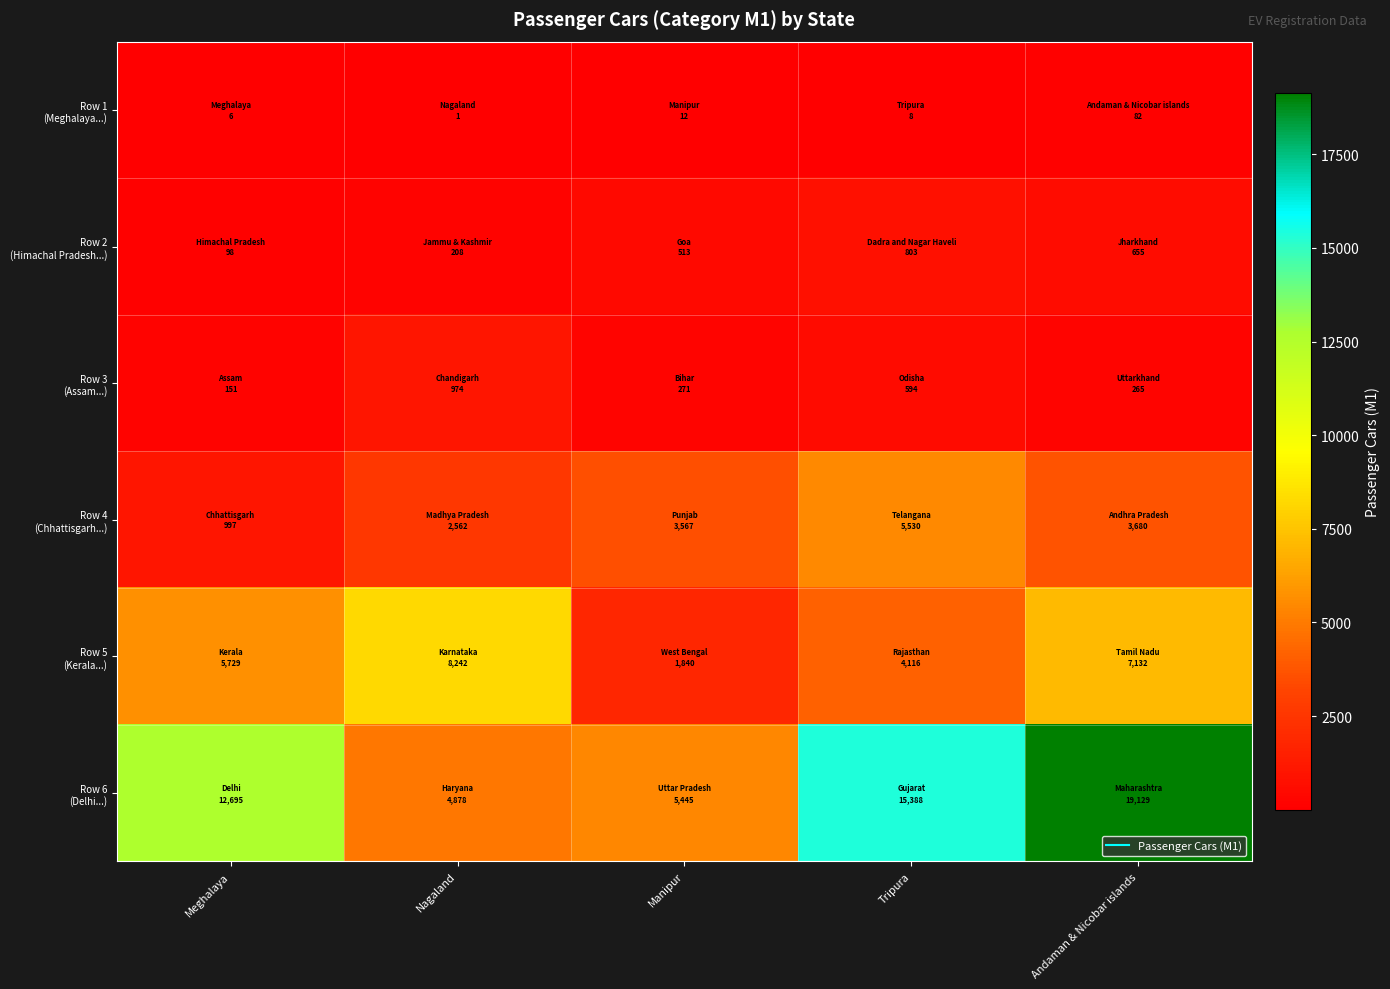

Between Nagaland and Tripura, which series saw the biggest shift?

Row 6 (Delhi...)